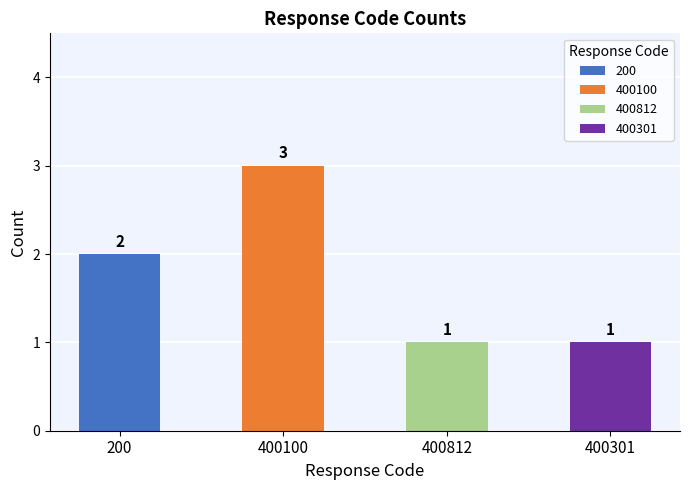

The value at 400301 is 1. True or false?

True